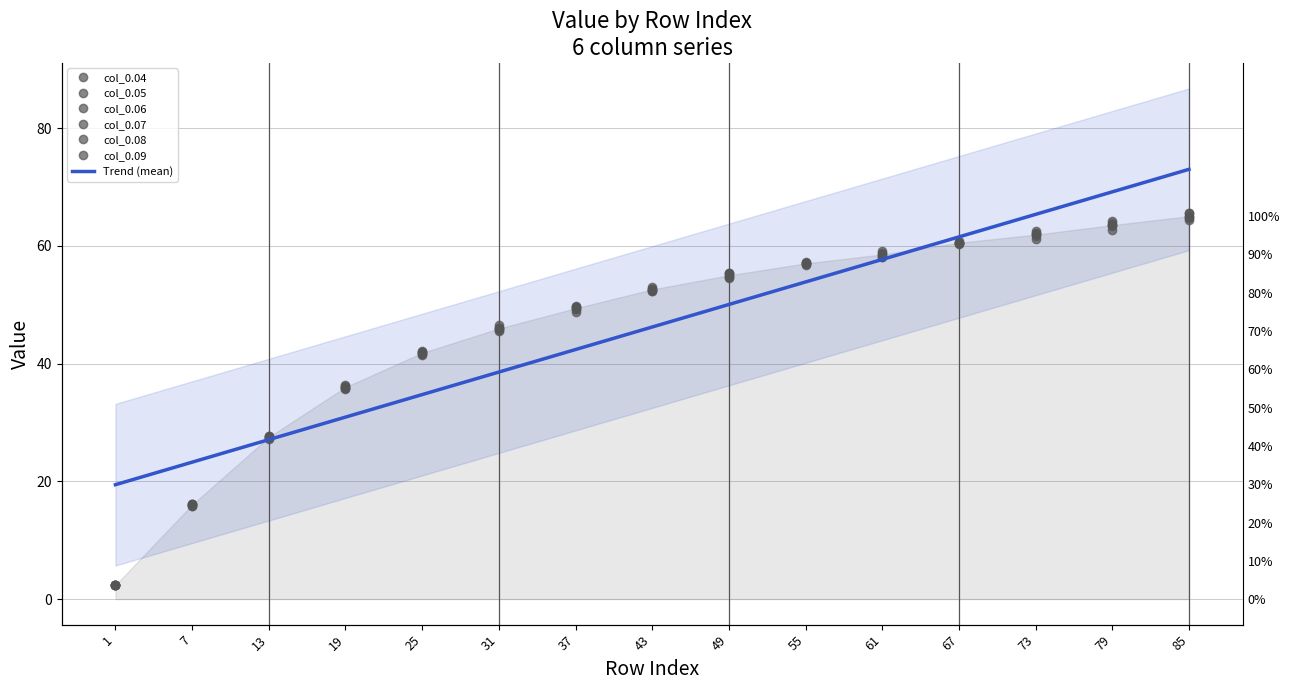

Between 49 and 67, which series saw the biggest shift?

col_0.06